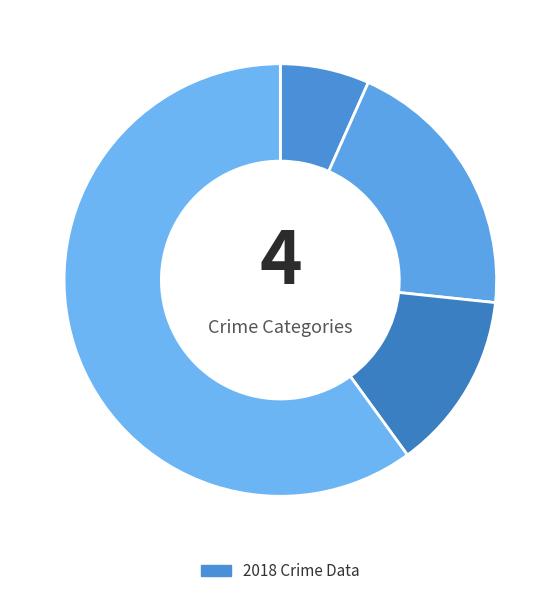

Count the number of slices in the pie.

4